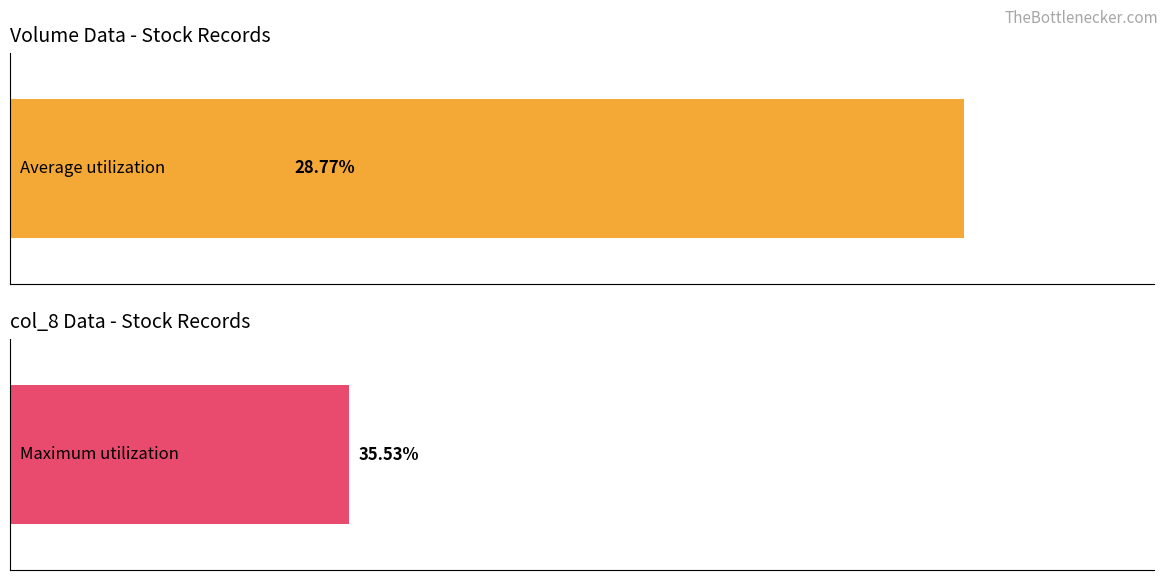

Does the chart contain any negative values?

No